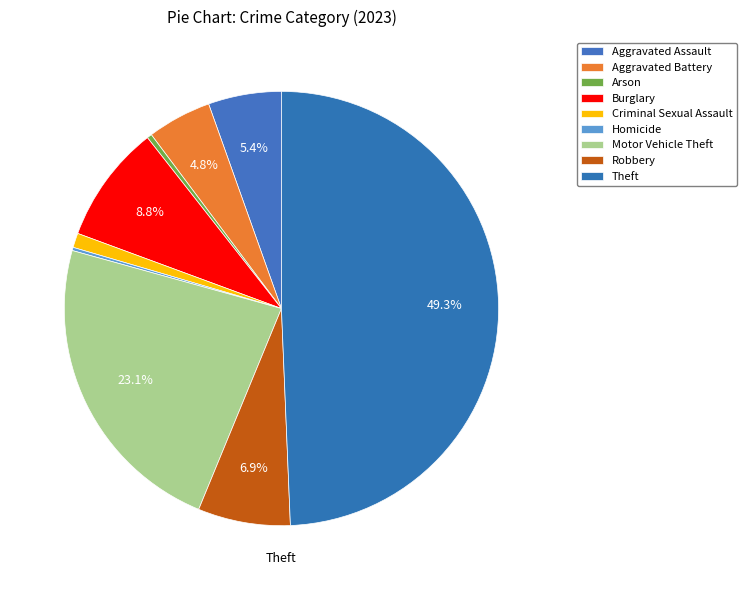

Is Criminal Sexual Assault the majority of the pie?

No